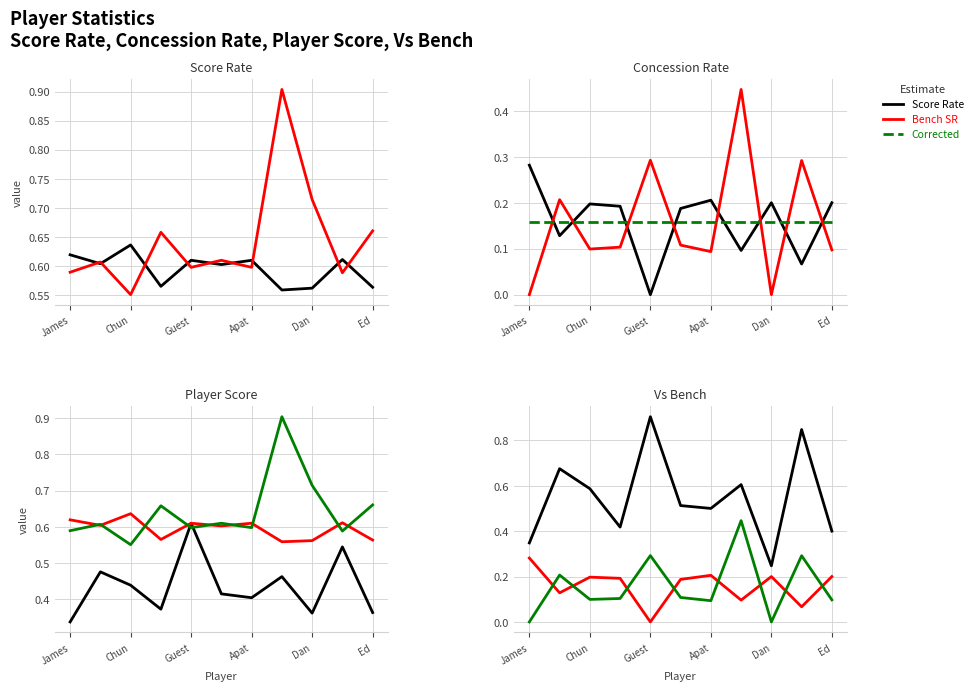

At which category is the sum across all series the highest?

9